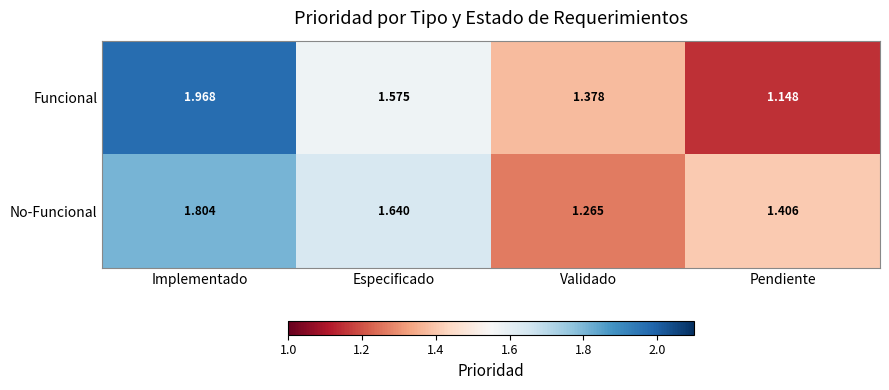

Which series has the widest spread of values?

Funcional